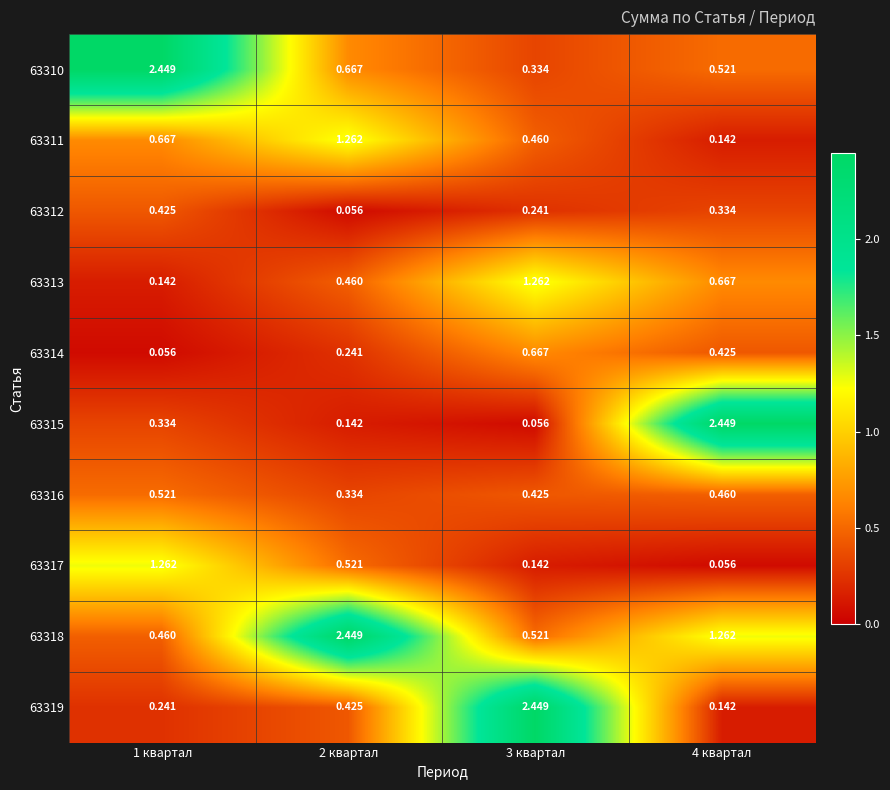

Reading left to right, what are all the values shown in this chart?

63310: 1 квартал=2.4	2 квартал=0.7	3 квартал=0.3	4 квартал=0.5
63311: 1 квартал=0.7	2 квартал=1.3	3 квартал=0.5	4 квартал=0.1
63312: 1 квартал=0.4	2 квартал=0.1	3 квартал=0.2	4 квартал=0.3
63313: 1 квартал=0.1	2 квартал=0.5	3 квартал=1.3	4 квартал=0.7
63314: 1 квартал=0.1	2 квартал=0.2	3 квартал=0.7	4 квартал=0.4
63315: 1 квартал=0.3	2 квартал=0.1	3 квартал=0.1	4 квартал=2.4
63316: 1 квартал=0.5	2 квартал=0.3	3 квартал=0.4	4 квартал=0.5
63317: 1 квартал=1.3	2 квартал=0.5	3 квартал=0.1	4 квартал=0.1
63318: 1 квартал=0.5	2 квартал=2.4	3 квартал=0.5	4 квартал=1.3
63319: 1 квартал=0.2	2 квартал=0.4	3 квартал=2.4	4 квартал=0.1